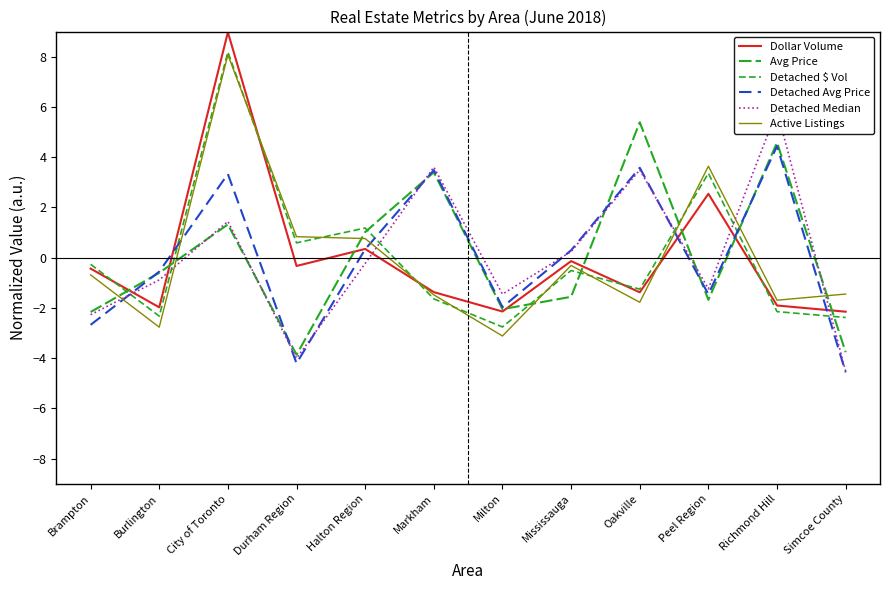

How many intersections are there between Detached Median and Dollar Volume?

6